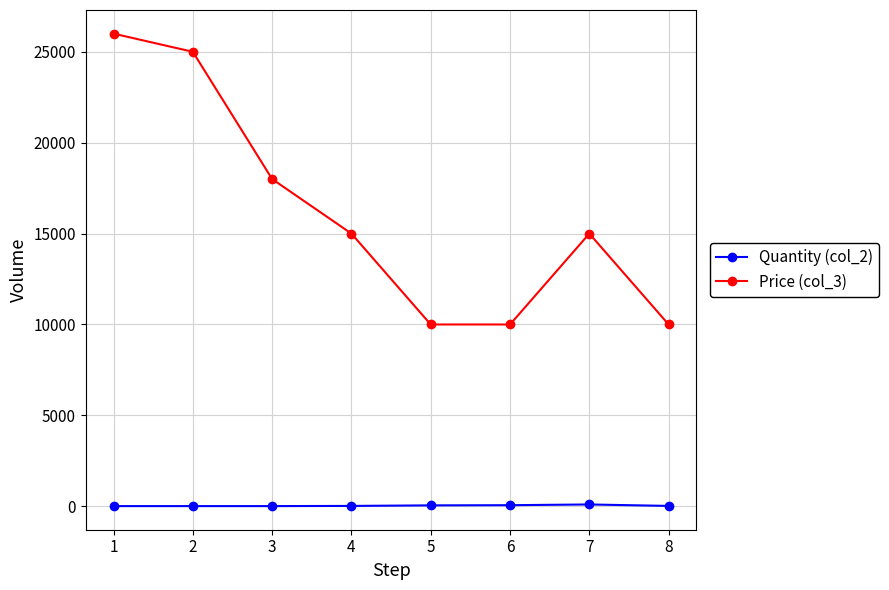

At how many categories does at least one series exceed 11769?

5